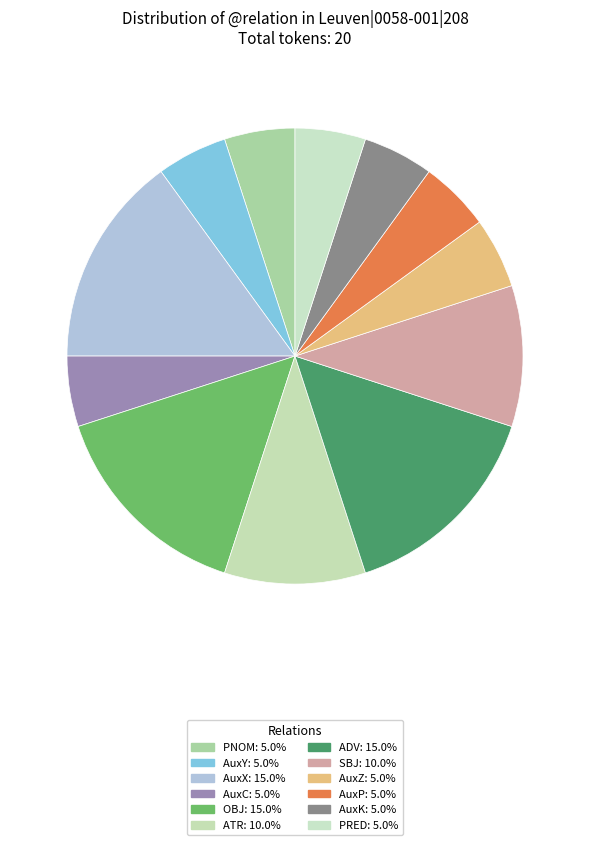

How many slices are in this pie chart?

12